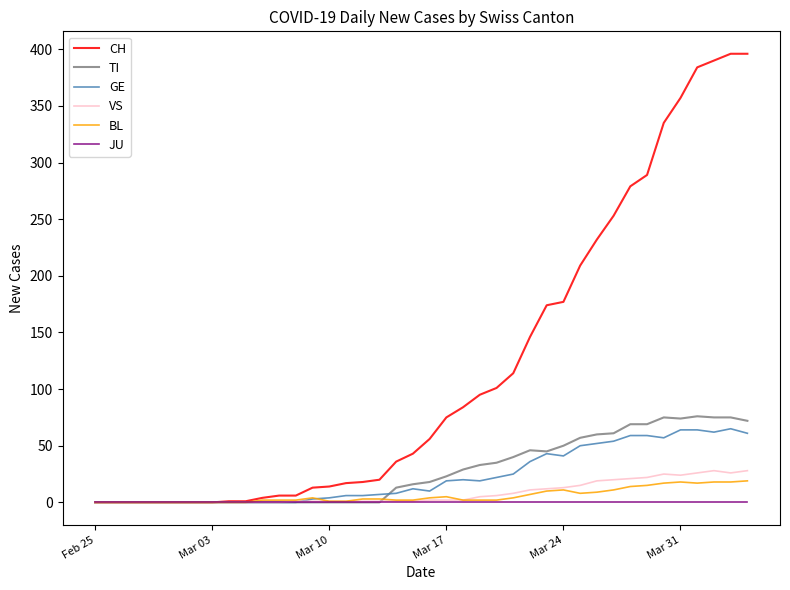

Which series has the largest range (max minus min)?

CH